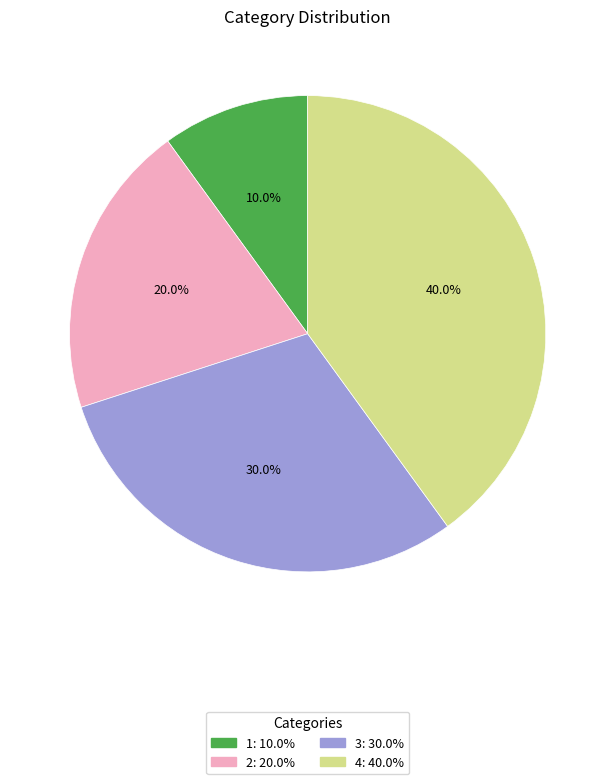

Does any single category account for the majority?

No